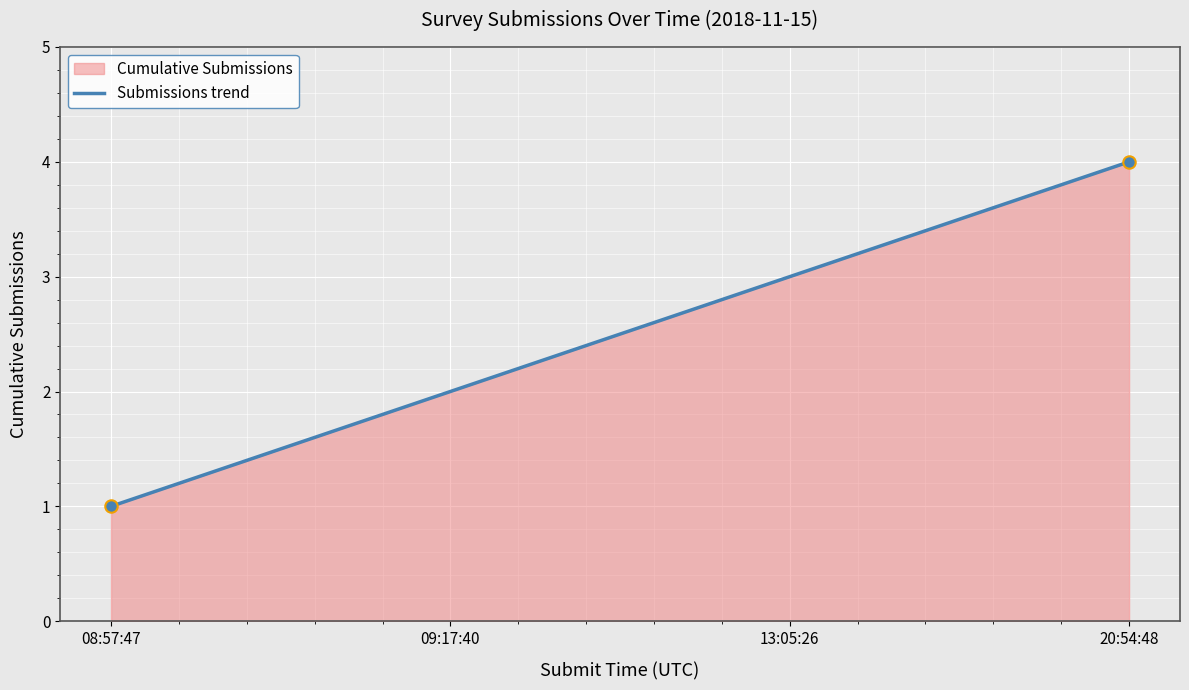

Between 13:05:26 and 08:57:47, which is larger?

13:05:26